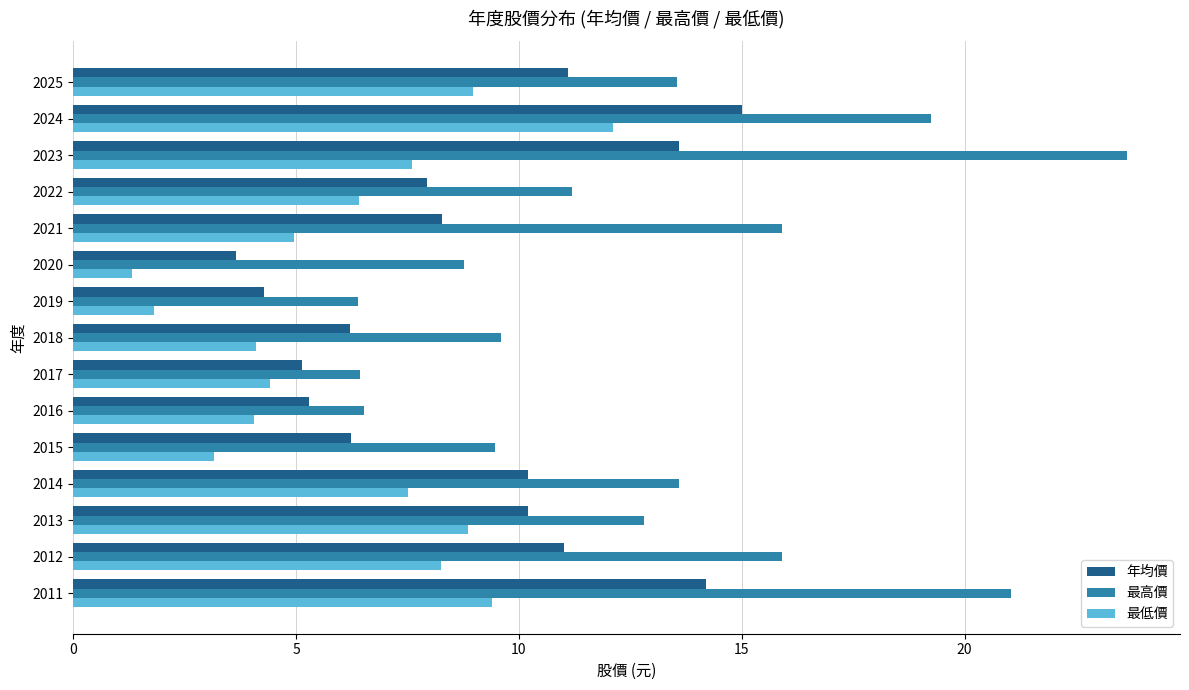

At which category does the chart reach its peak across all series?

2023